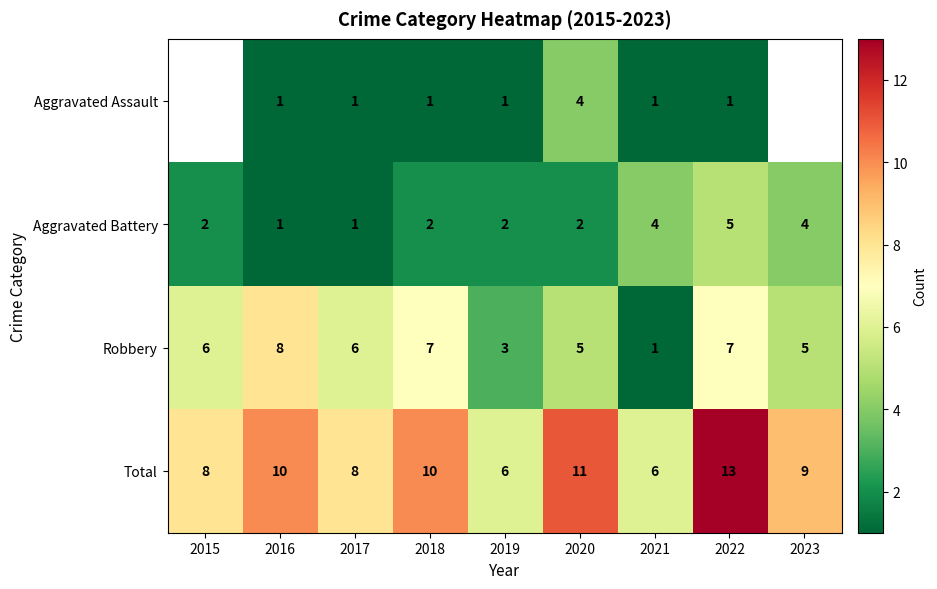

The Aggravated Battery series shows 2 at 2015. True or false?

True